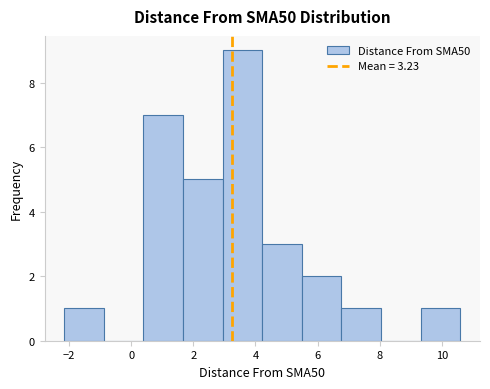

Reading left to right, list every bar in this chart as the range it spans on the x-axis followed by its height. Neither the bar edges nor the heights are printed on the chart, so give them approximately, as read against the axes.

-2.2 to -0.8: 1
-0.8 to 0.4: 0
0.4 to 1.6: 7
1.6 to 3.0: 5
3.0 to 4.2: 9
4.2 to 5.4: 3
5.4 to 6.8: 2
6.8 to 8.0: 1
8.0 to 9.4: 0
9.4 to 10.6: 1